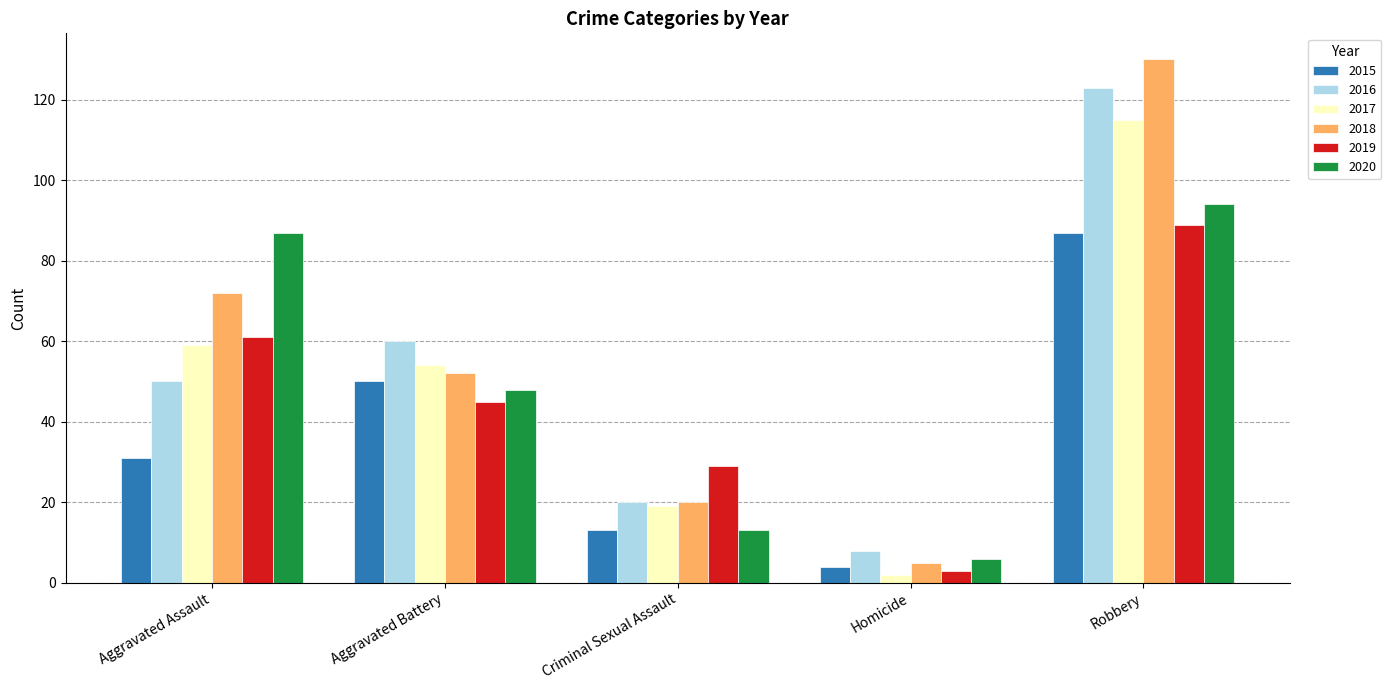

What is the total value across all series at Aggravated Battery?

309